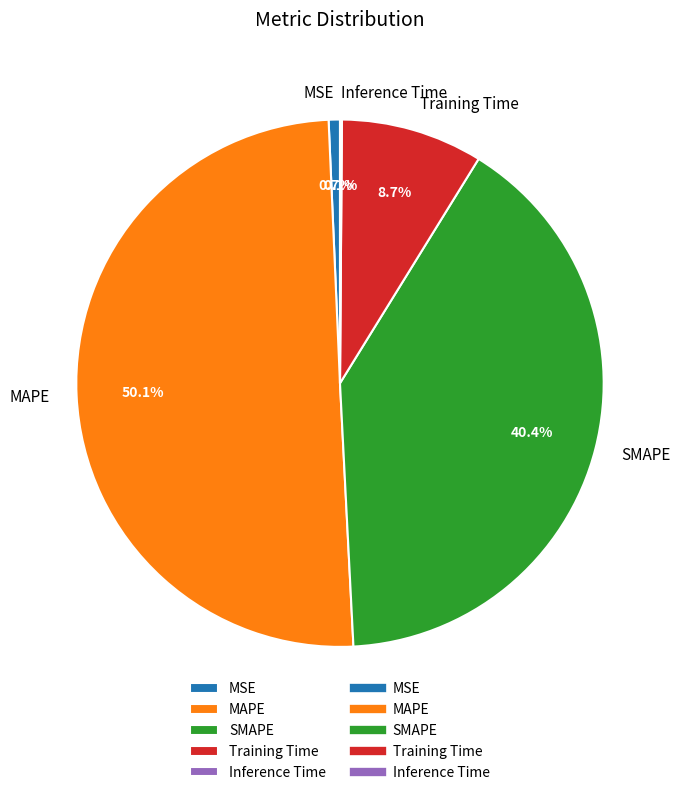

What is the largest slice in the pie chart?

MAPE